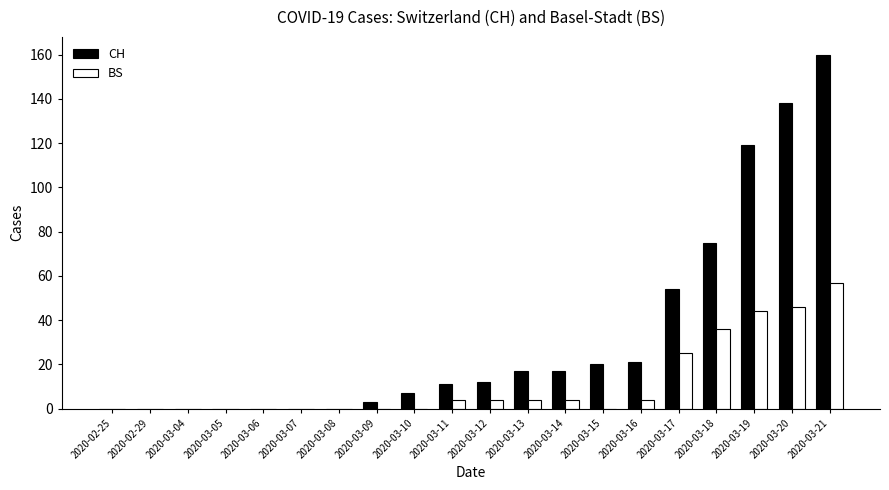

Which series has the largest total across all categories?

CH